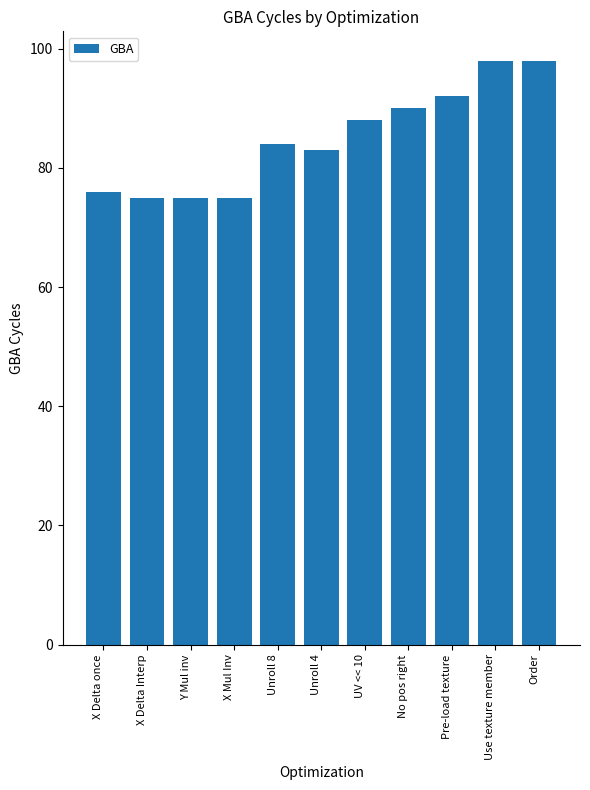

What is the label of the 9th bar from the left?

Pre-load texture